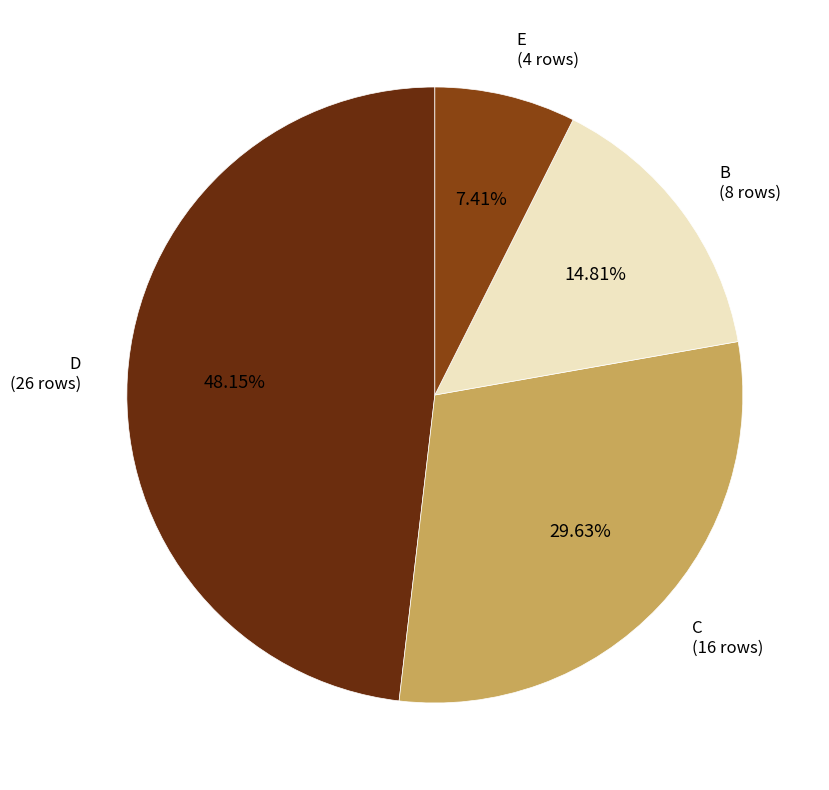

How many segments does this pie chart have?

4